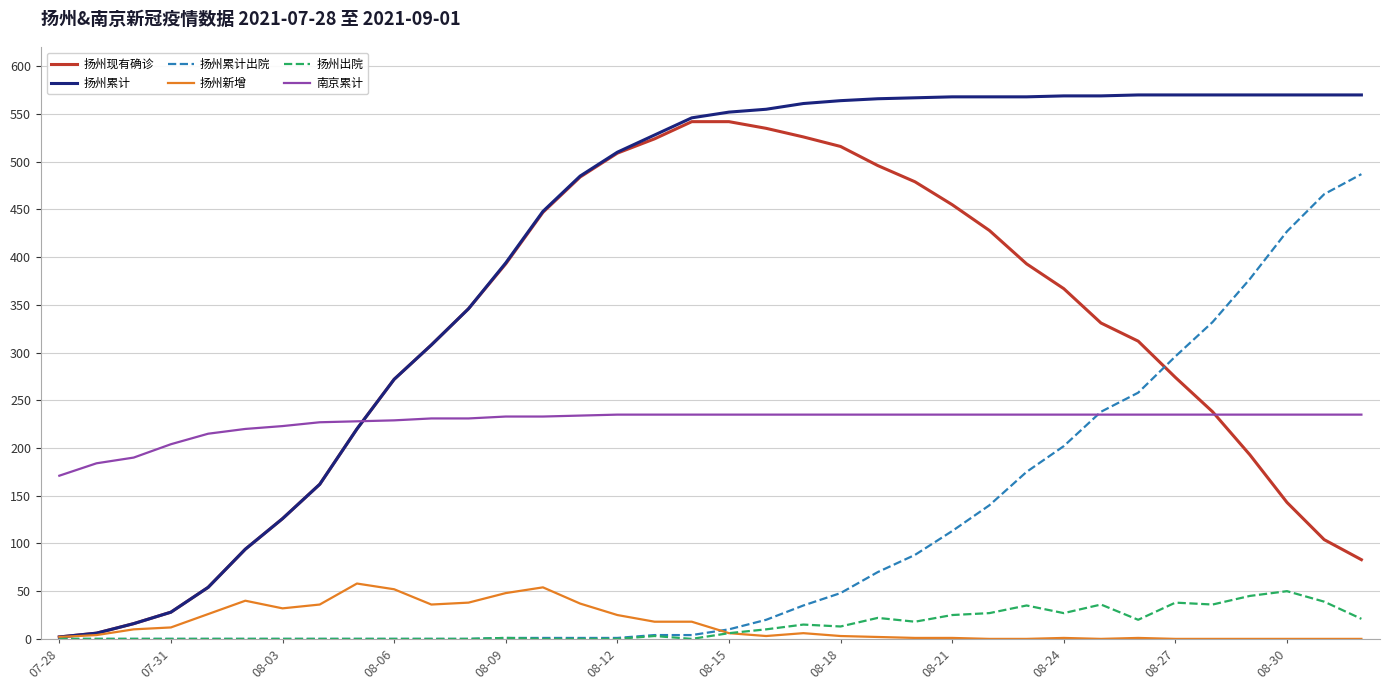

Which series has the largest total across all categories?

扬州累计